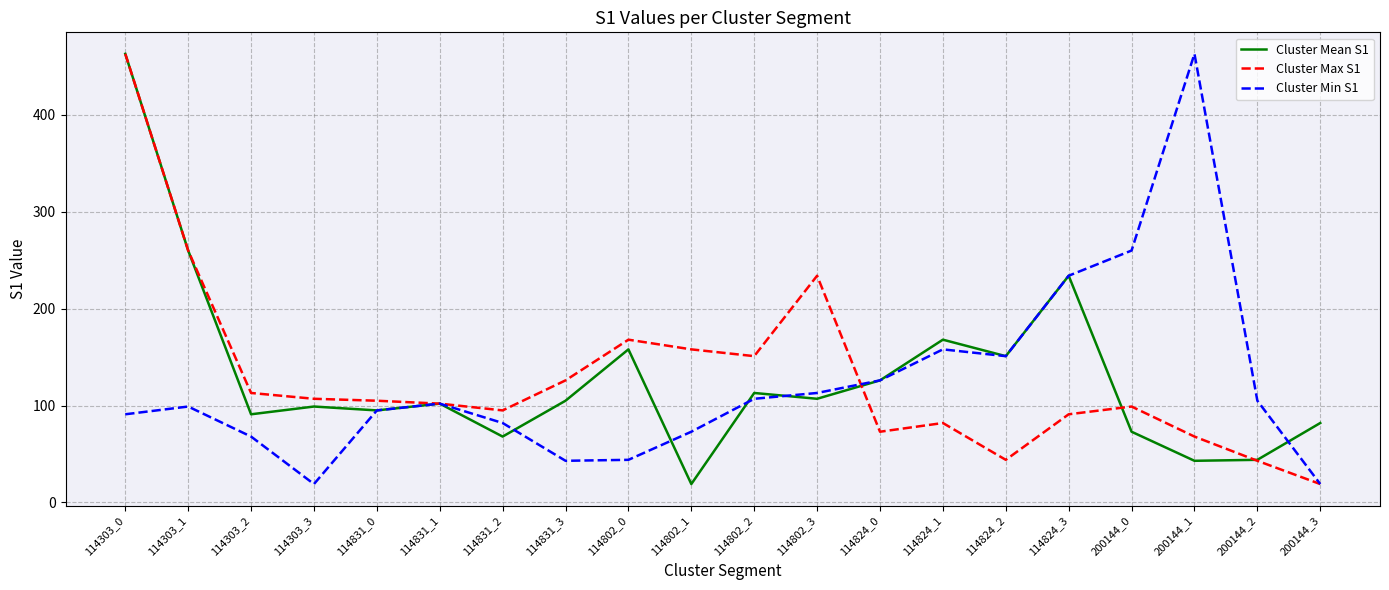

What is the sum of the Cluster Mean S1 values at 114802_3 and 114831_0?

202